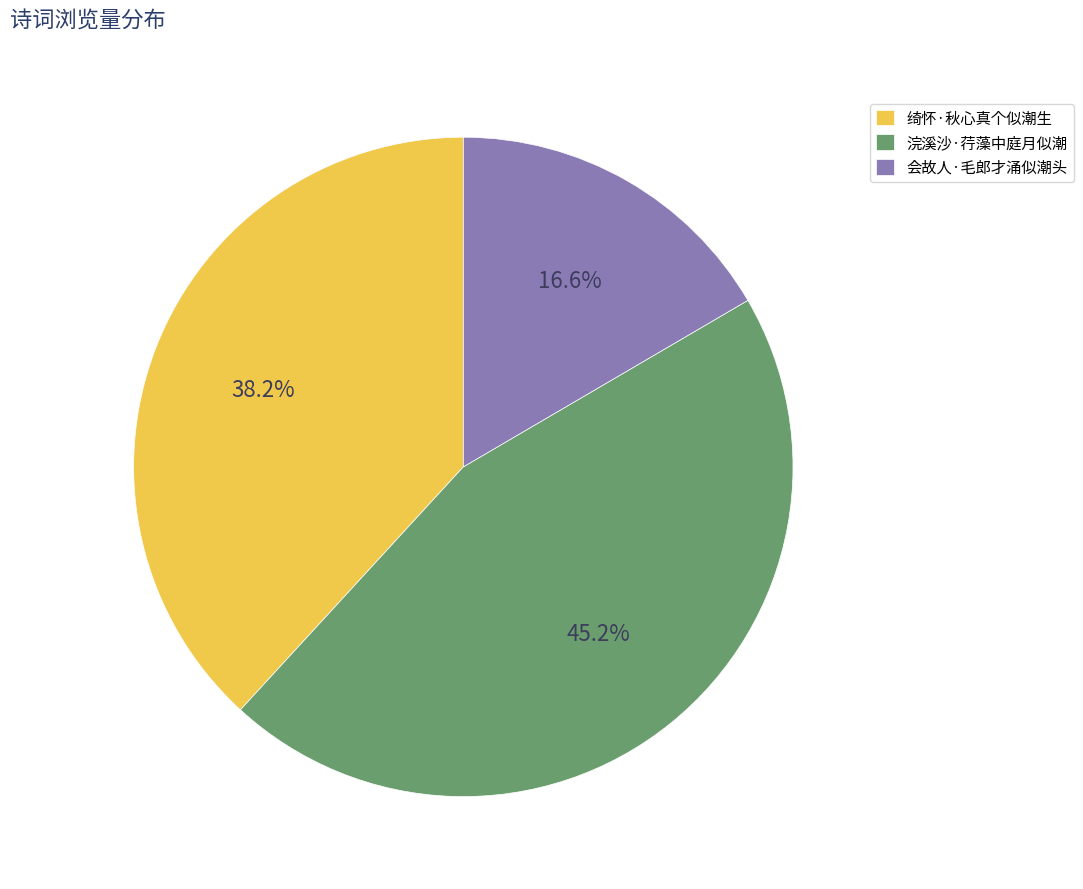

To the nearest percent, what is the difference between the largest and smallest slice percentages?

29%